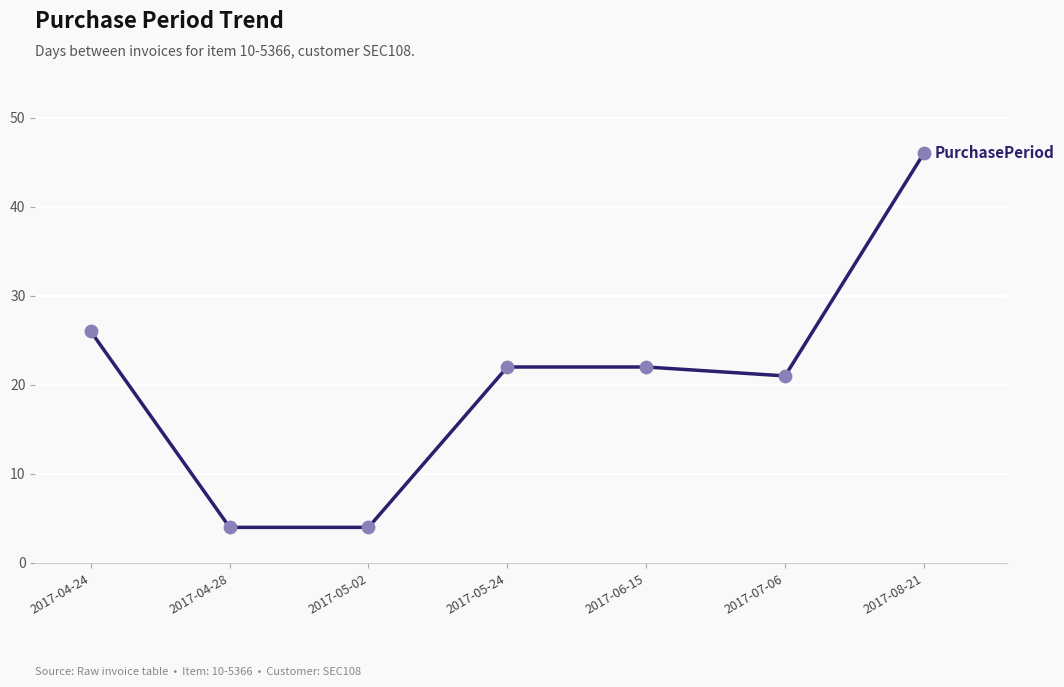

Between 2017-04-28 and 2017-06-15, which is larger?

2017-06-15